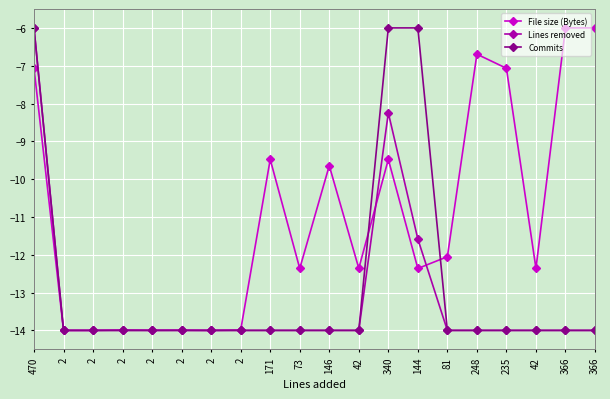

What is the lowest value of the Lines removed series?

-14.0